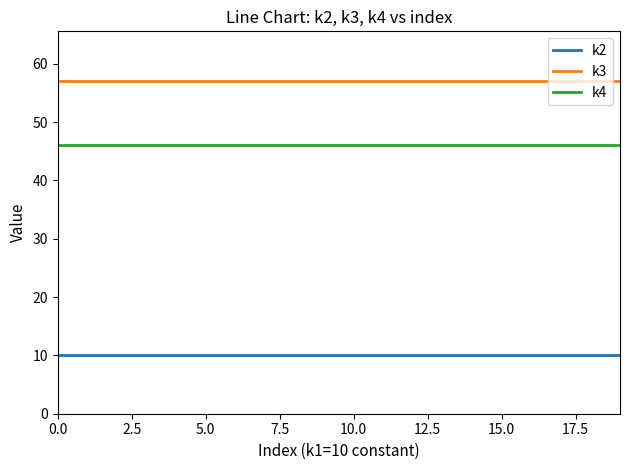

At how many categories does at least one series exceed 49?

20